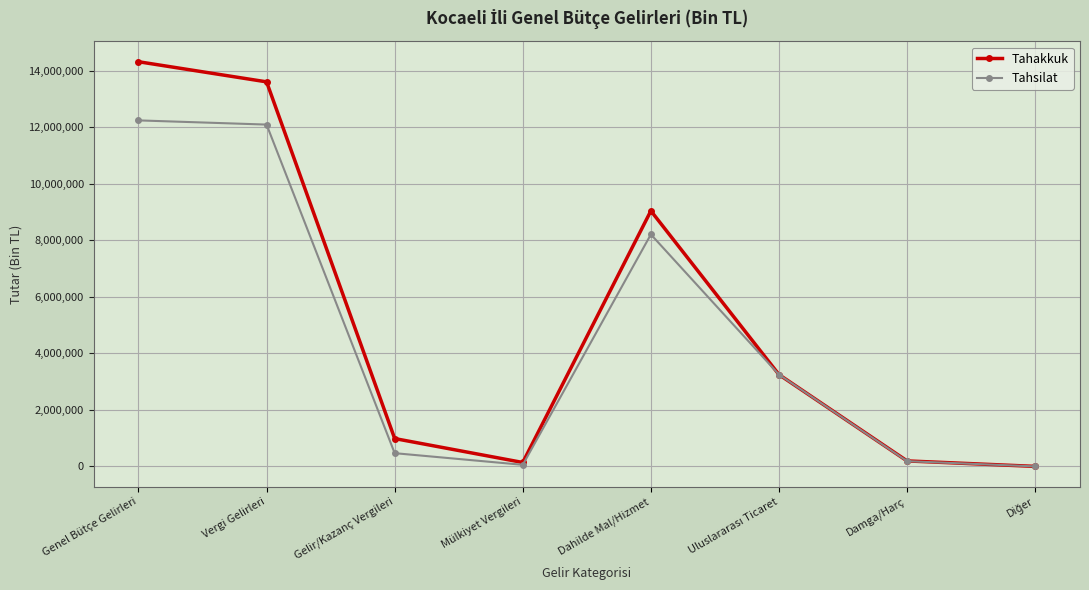

What is the total value across all series at Gelir/Kazanç Vergileri?

1452890